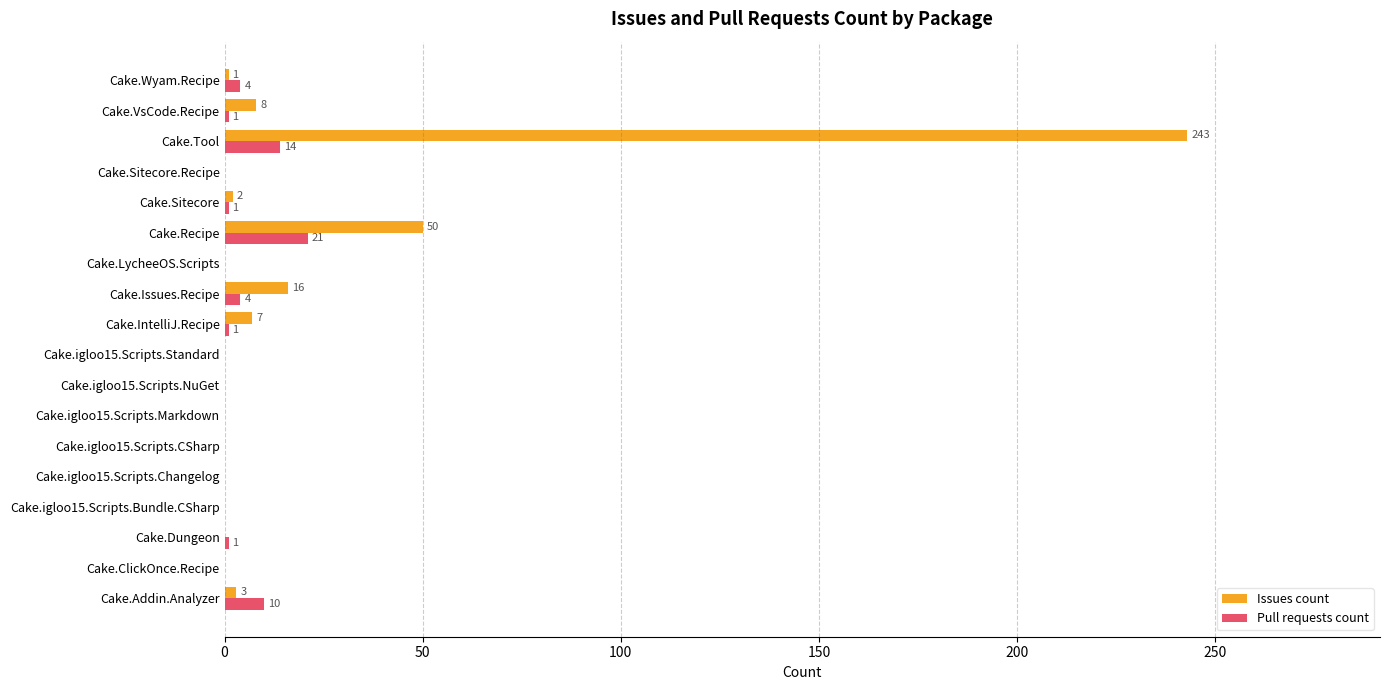

Where is Issues count nearest to the value 121?

Cake.Recipe